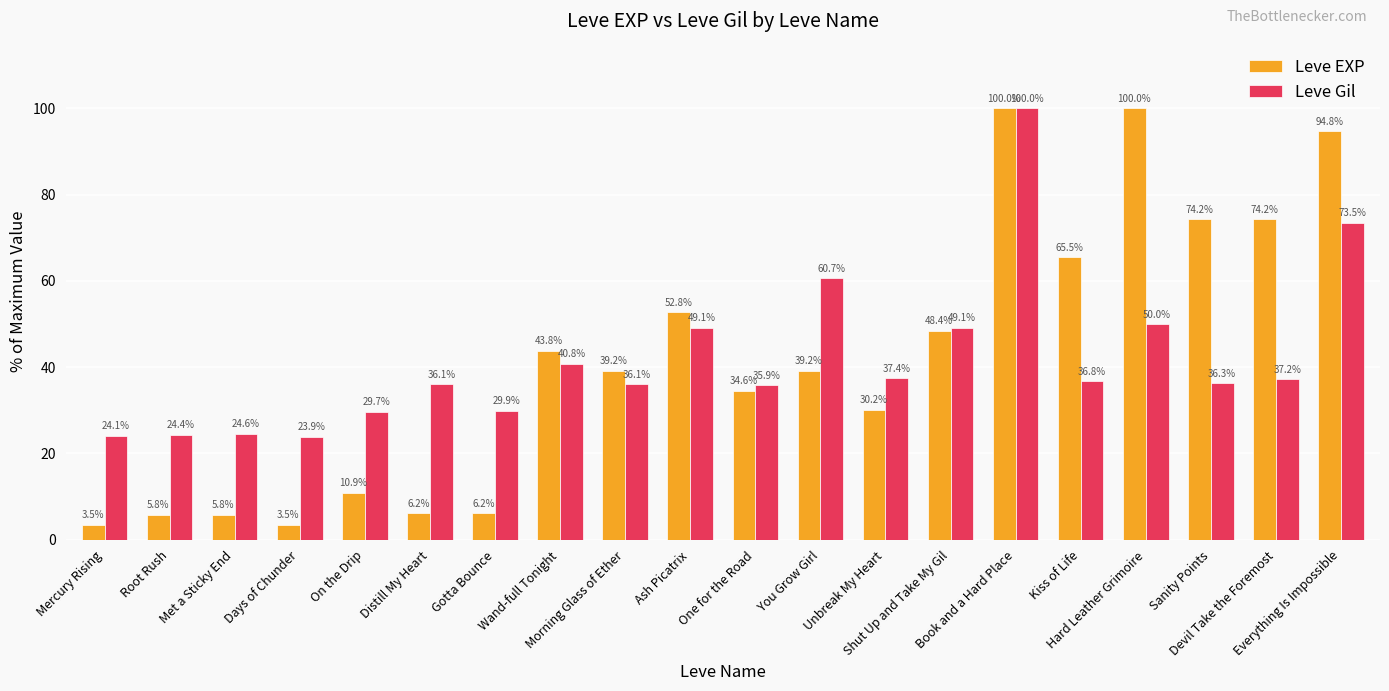

How many bars are there in each group?

2